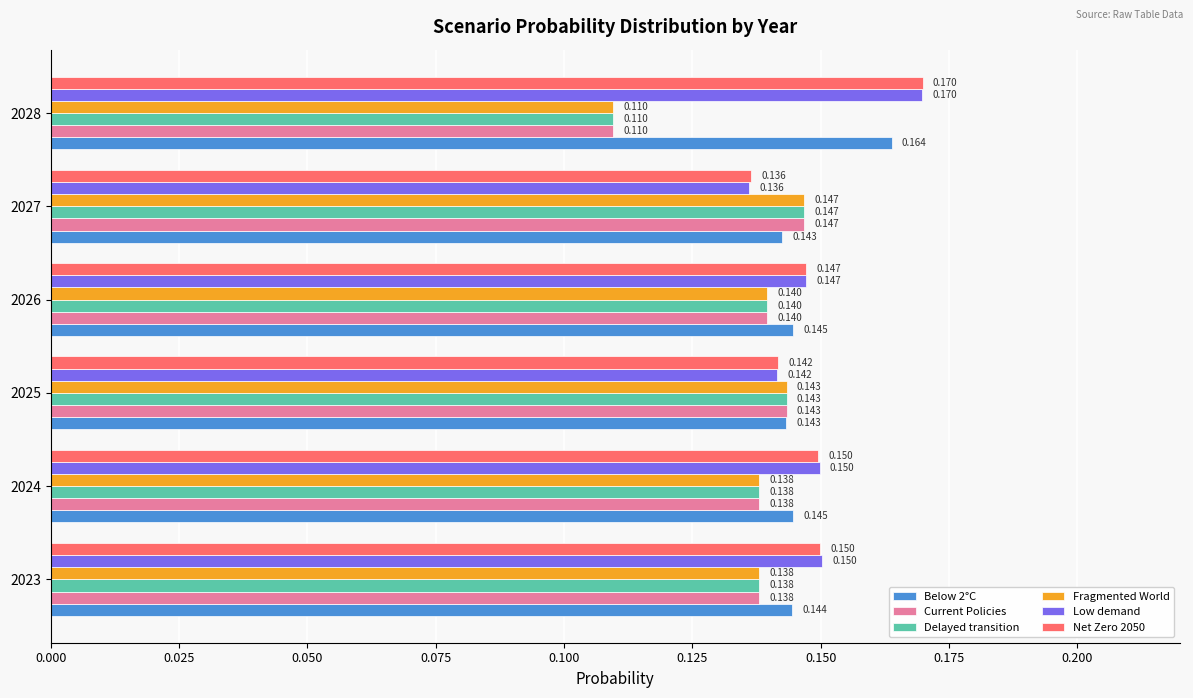

At how many categories does at least one series exceed 0?

6